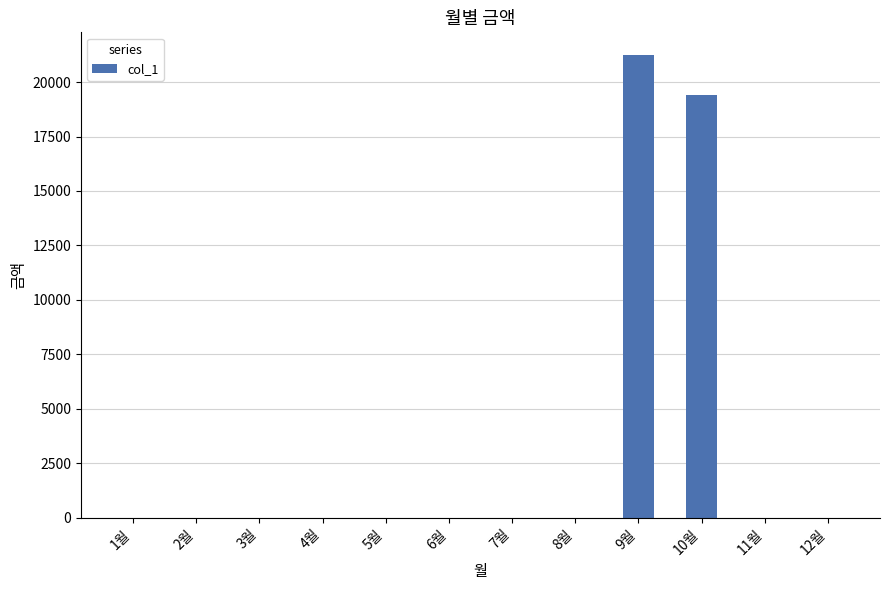

Which category has the highest value across all series?

9월